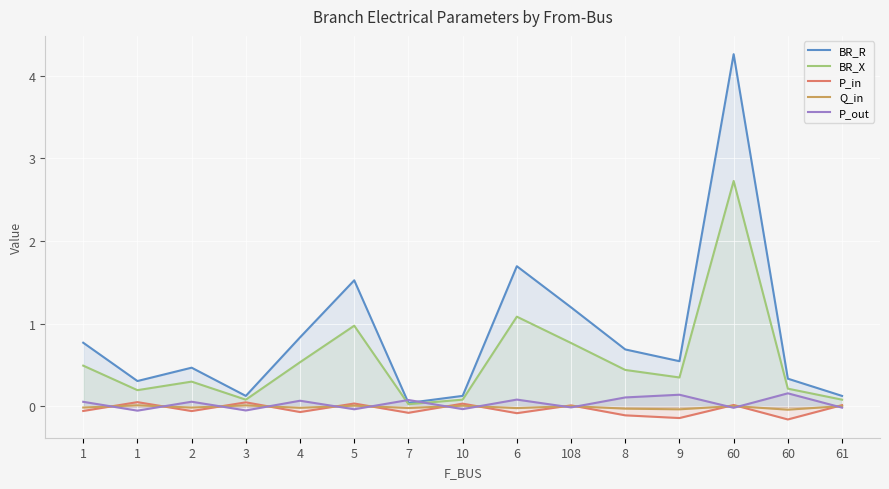

How many distinct data groups are displayed?

5